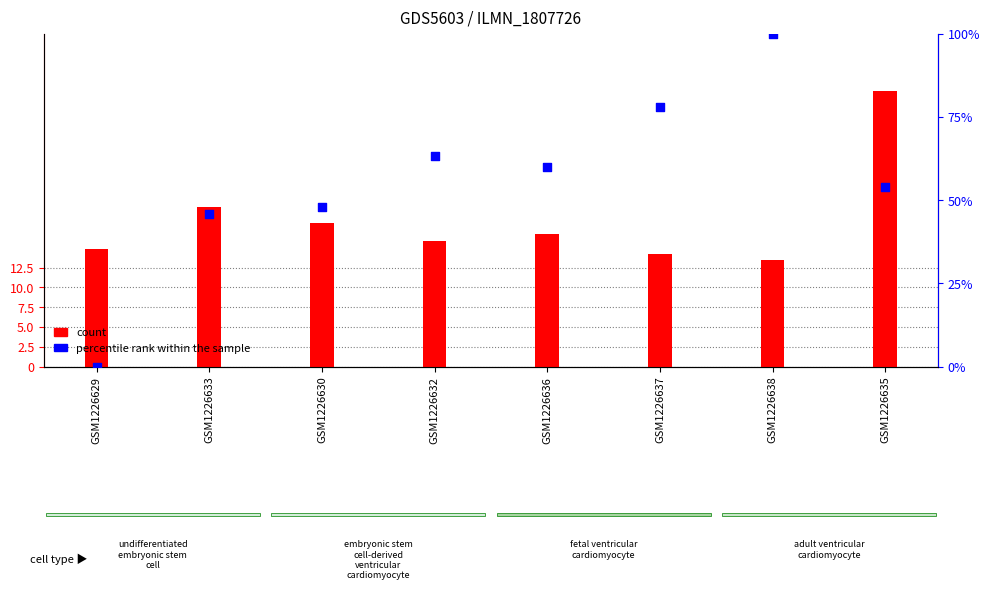

Is the value of col_6 (count) at GSM1226629 greater than the value of col_2 (percentile rank within the sample) at GSM1226635?

No